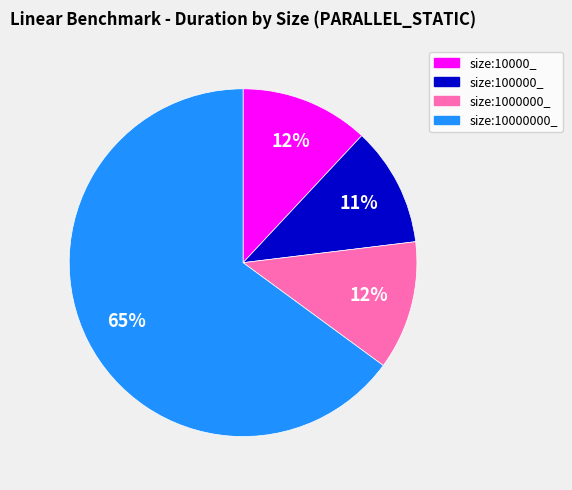

Between size:10000000_ and size:10000_, which is larger?

size:10000000_